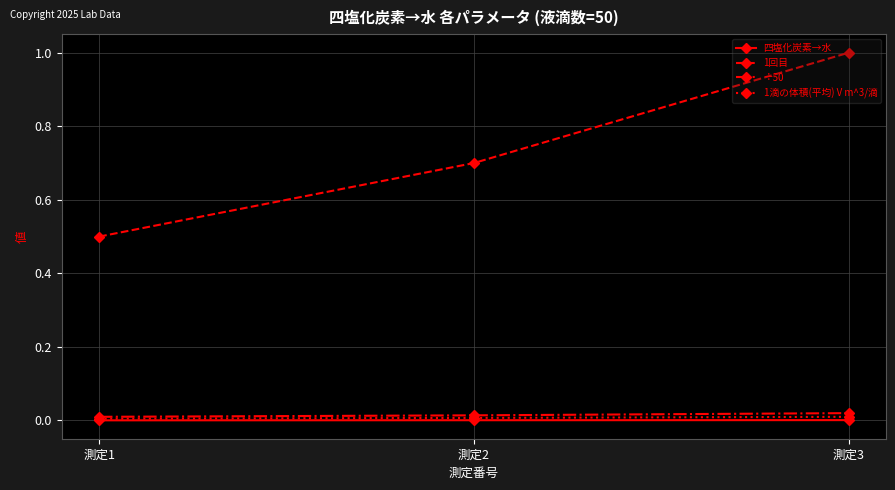

What is the maximum value for 1回目?

1.0